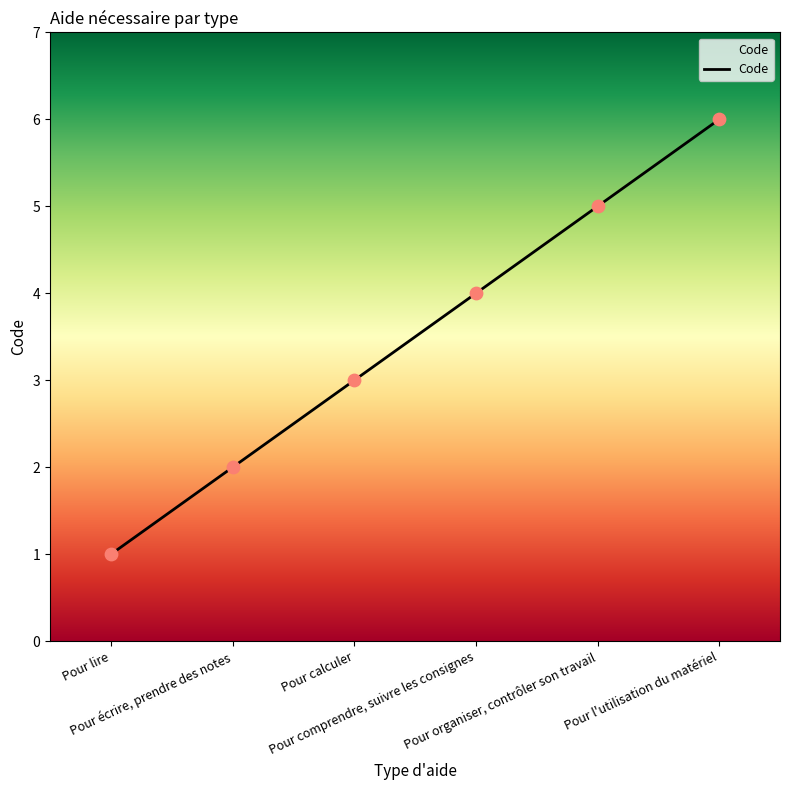

Approximately how many times larger is the value at Pour comprendre, suivre les consignes compared to Pour calculer?

1.3